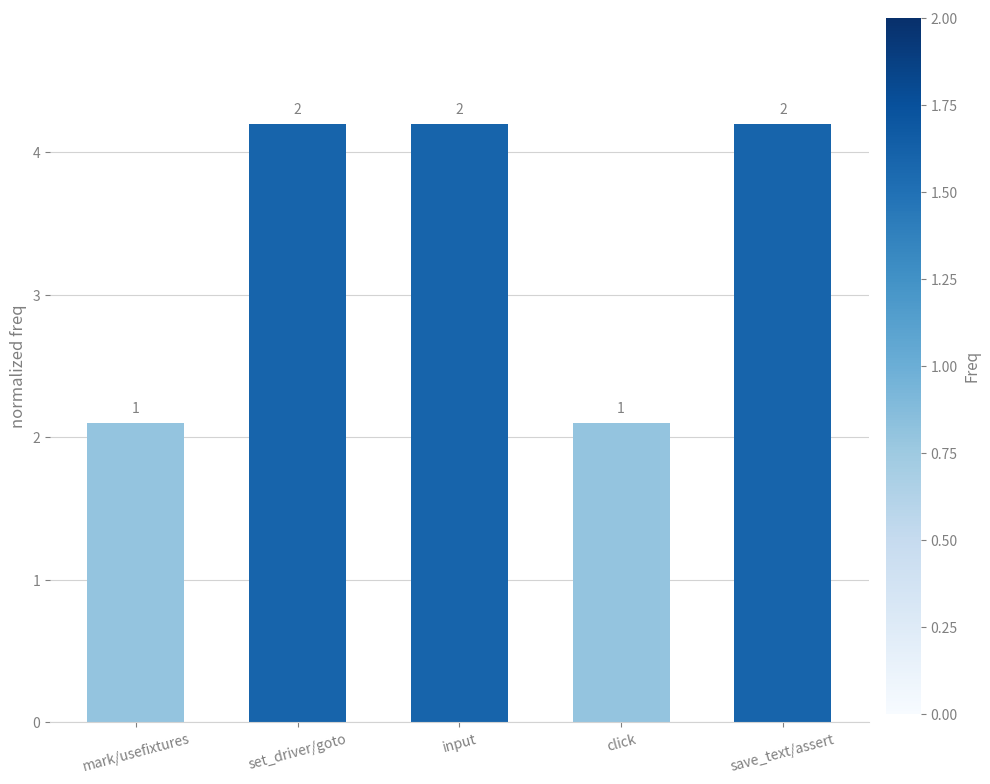

What is the ratio of the value at input to the value at set_driver/goto?

1.0